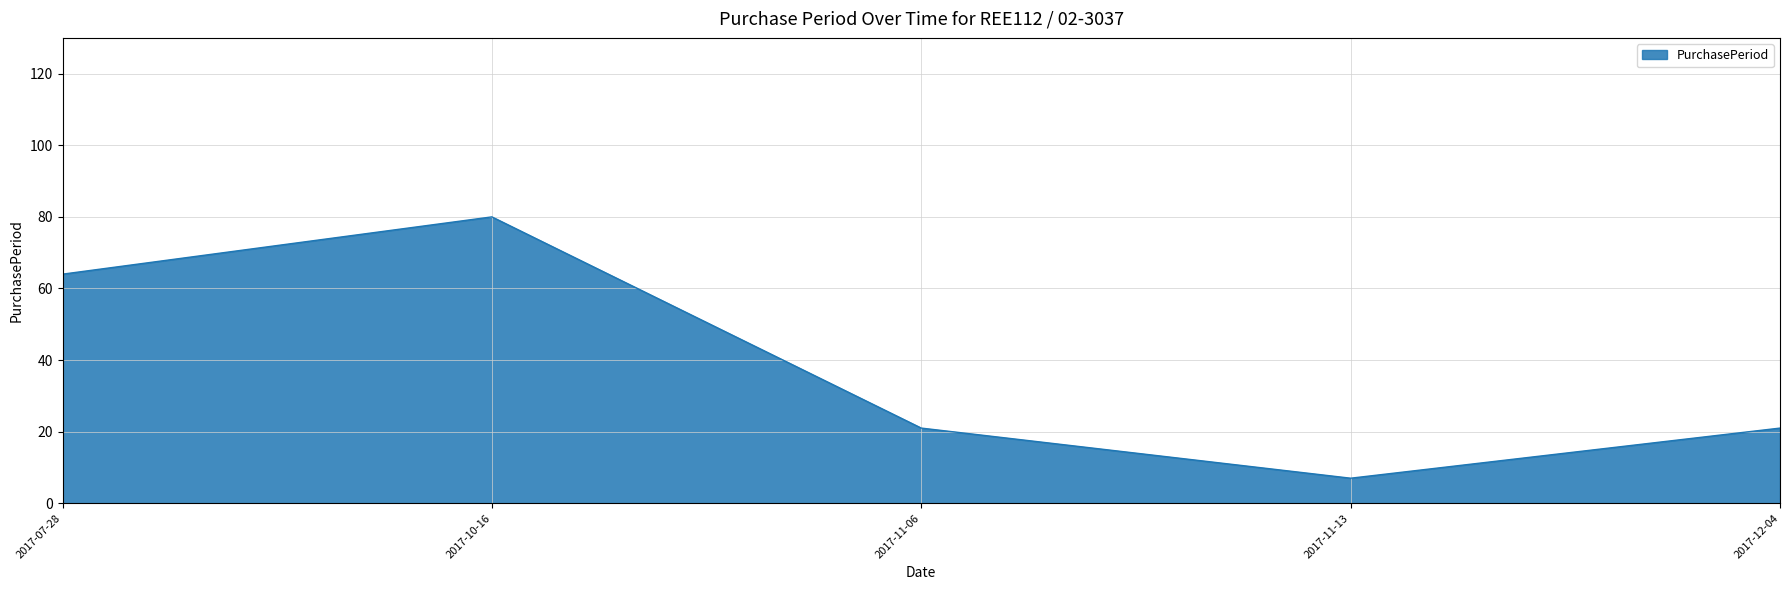

What position from the right is 2017-11-06?

3